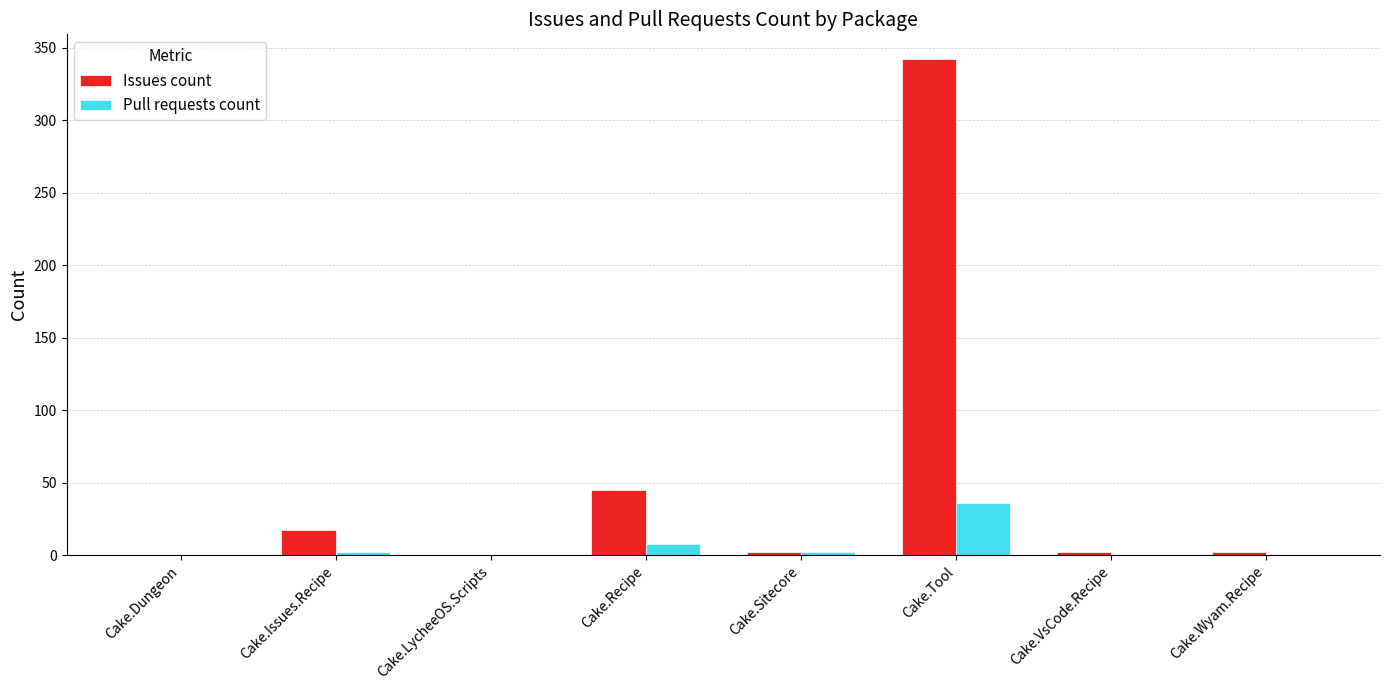

At which category is the sum across all series the highest?

Cake.Tool